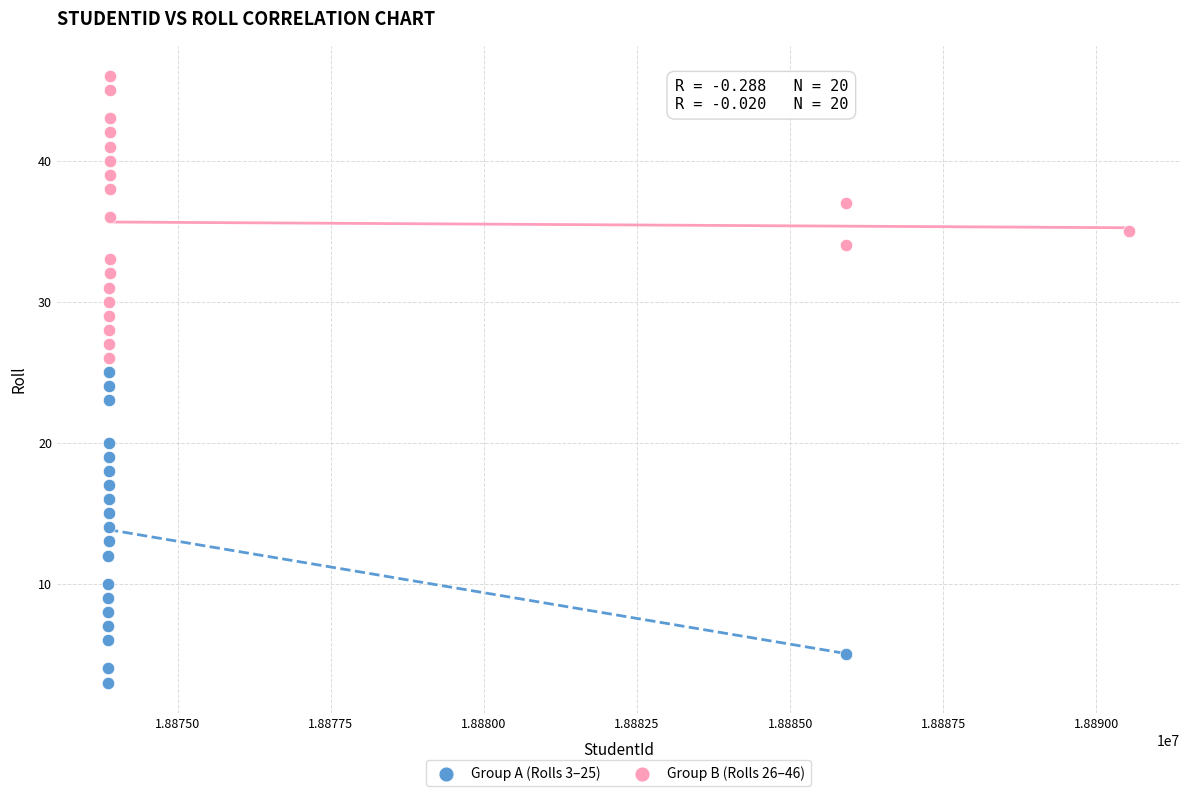

Which series reaches the maximum Y coordinate?

Group B (Rolls 26–46)